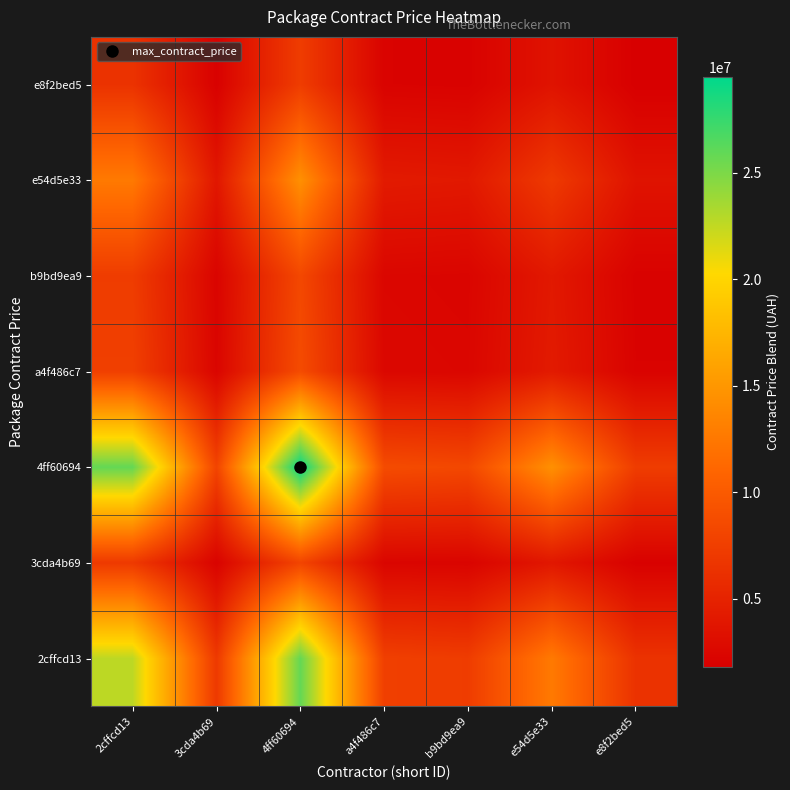

Reading right to left, list all the values displayed in this chart.

2cffcd13: e8f2bed5=6416929.2	e54d5e33=12672419.7	b9bd9ea9=7316425.0	a4f486c7=7592613.0	4ff60694=25867402.8	3cda4b69=7029393.7	2cffcd13=22669056.0
3cda4b69: e8f2bed5=1989810.3	e54d5e33=3929560.5	b9bd9ea9=2268732.8	a4f486c7=2354375.3	4ff60694=8021161.5	3cda4b69=2179728.0	2cffcd13=7029393.7
4ff60694: e8f2bed5=7322285.1	e54d5e33=14460354.5	b9bd9ea9=8348689.6	a4f486c7=8663844.6	4ff60694=29517000.0	3cda4b69=8021161.5	2cffcd13=25867402.8
a4f486c7: e8f2bed5=2149240.8	e54d5e33=4244410.5	b9bd9ea9=2450511.5	a4f486c7=2543016.0	4ff60694=8663844.6	3cda4b69=2354375.3	2cffcd13=7592613.0
b9bd9ea9: e8f2bed5=2071060.2	e54d5e33=4090016.3	b9bd9ea9=2361372.0	a4f486c7=2450511.5	4ff60694=8348689.6	3cda4b69=2268732.8	2cffcd13=7316425.0
e54d5e33: e8f2bed5=3587181.6	e54d5e33=7084116.0	b9bd9ea9=4090016.3	a4f486c7=4244410.5	4ff60694=14460354.5	3cda4b69=3929560.5	2cffcd13=12672419.7
e8f2bed5: e8f2bed5=1816440.0	e54d5e33=3587181.6	b9bd9ea9=2071060.2	a4f486c7=2149240.8	4ff60694=7322285.1	3cda4b69=1989810.3	2cffcd13=6416929.2